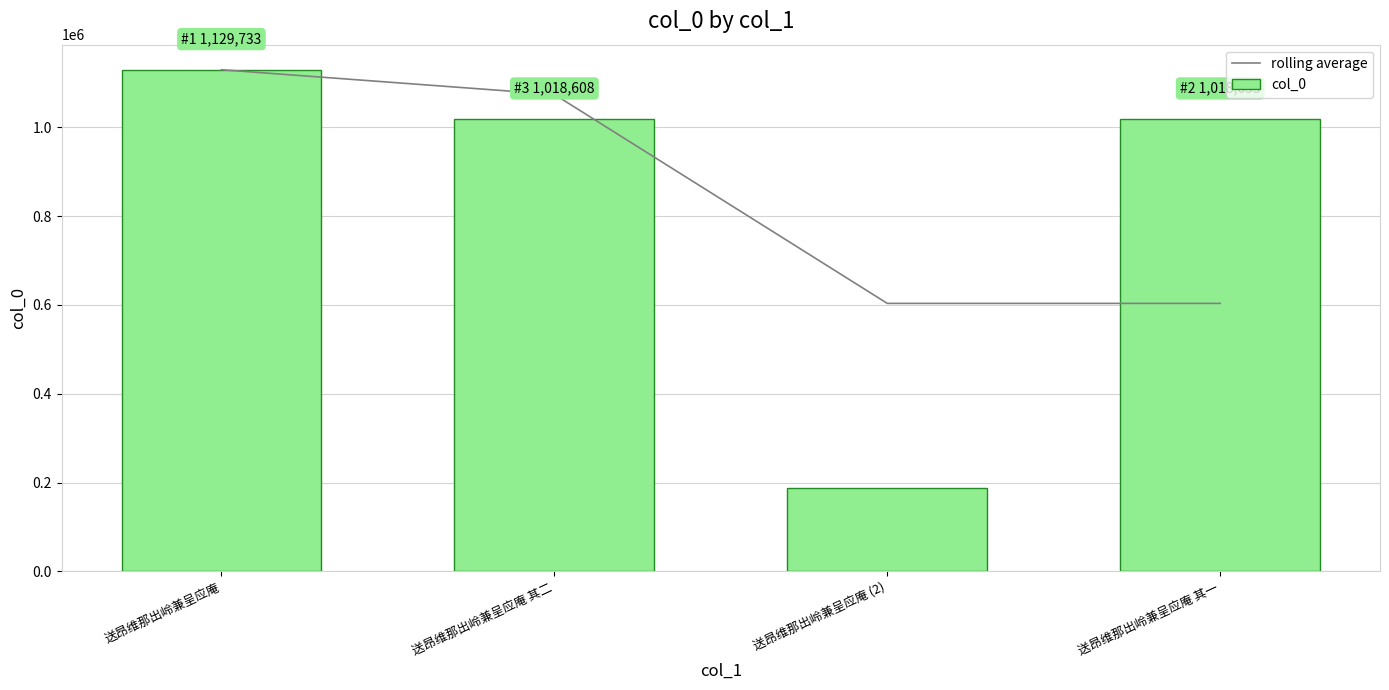

Reading left to right, what are all the values shown in this chart?

rolling average: 1129733.0	1074170.5	603536.0	603558.5
col_0: 1129733.0	1018608.0	188464.0	1018653.0